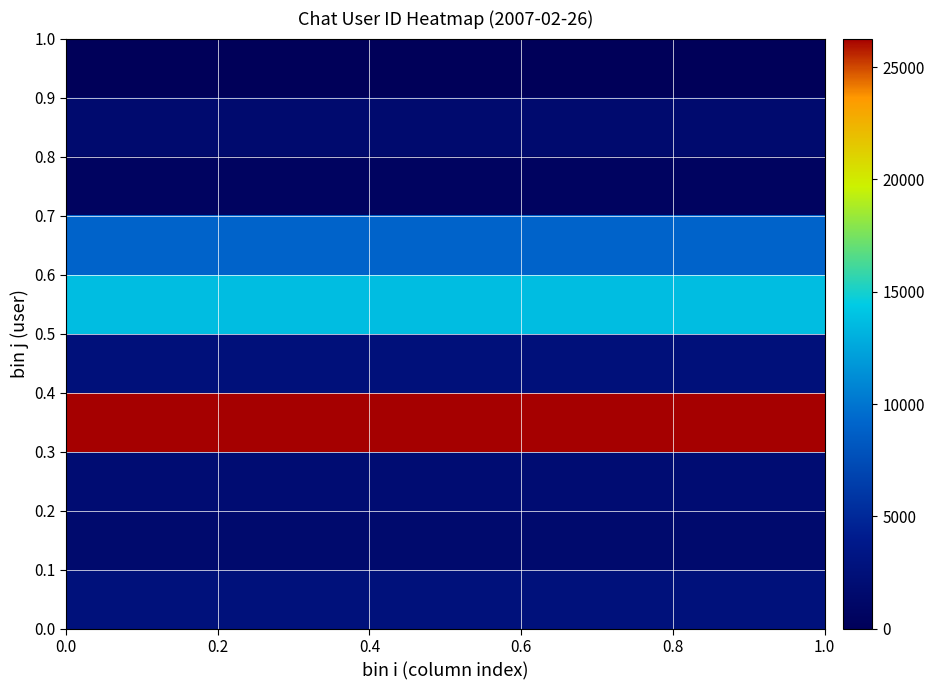

Count the number of data series in this chart.

10